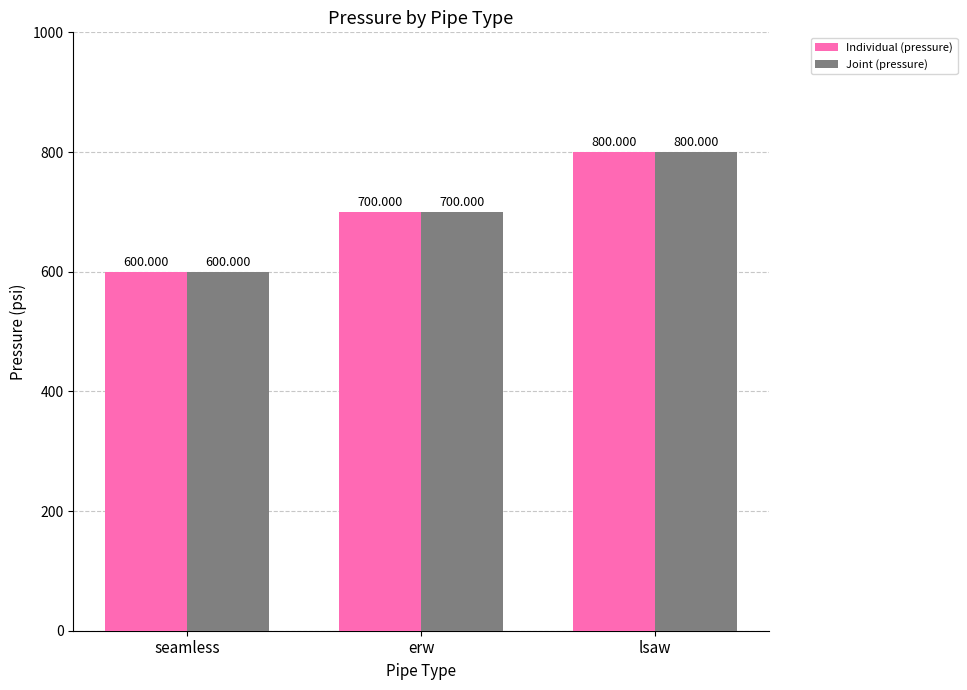

What is the difference between the Individual (pressure) values at seamless and erw?

100